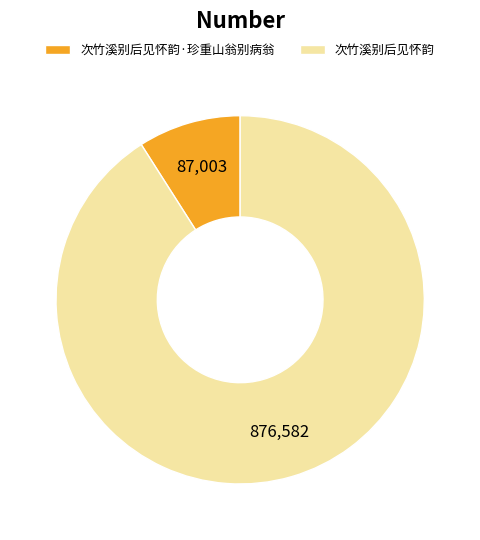

The 次竹溪别后见怀韵·珍重山翁别病翁 slice represents 1% of the pie. True or false?

False